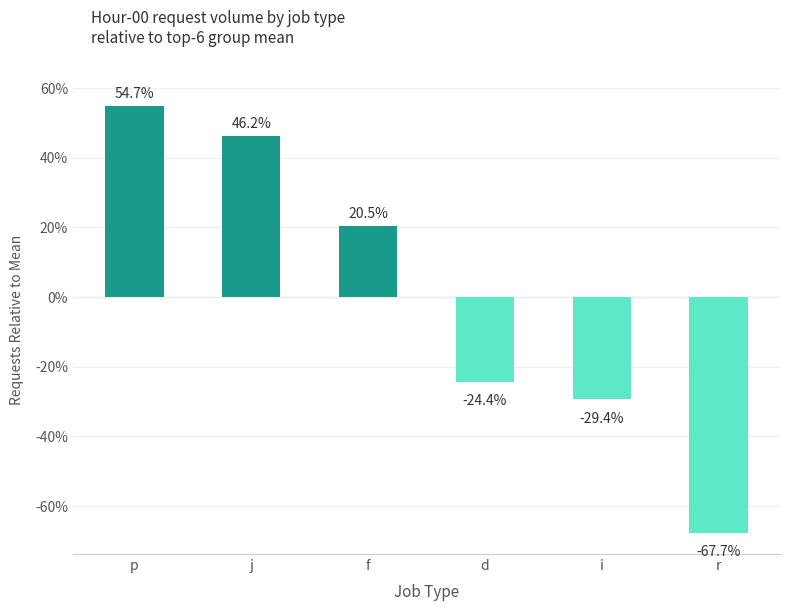

Count the number of values greater than 20.

3